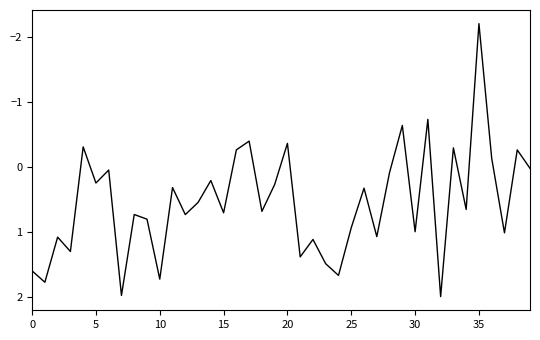

What is the minimum value shown in the chart?

-2.2